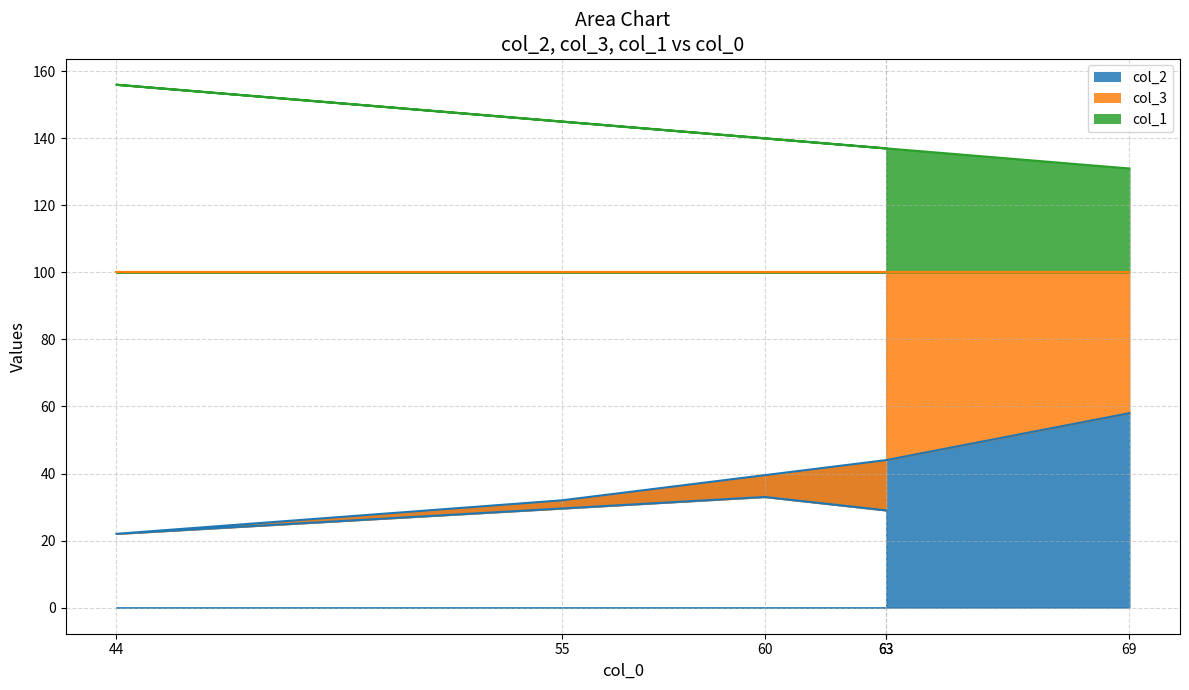

Rank the categories by col_2 value from lowest to highest.

44, 63, 55, 60, 63, 69